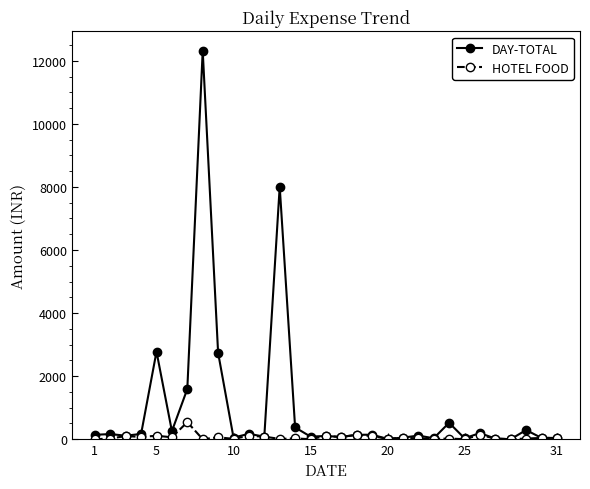

How many distinct data groups are displayed?

2